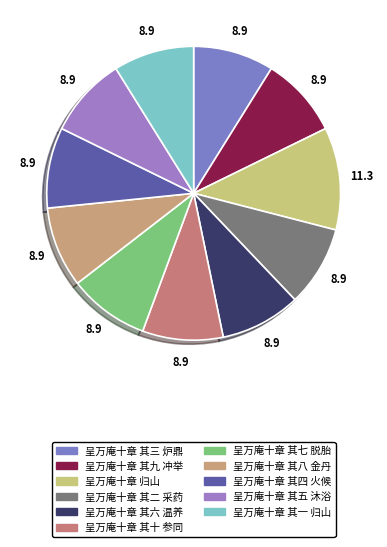

Does 呈万庵十章 其五 沐浴 represent more than half of the total?

No